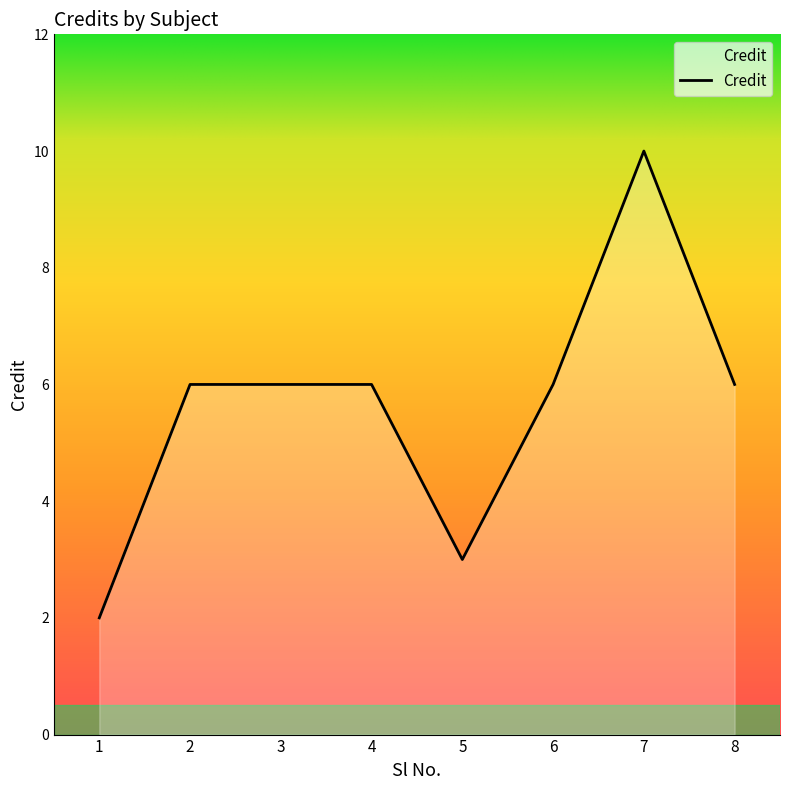

What is the smallest value displayed?

2